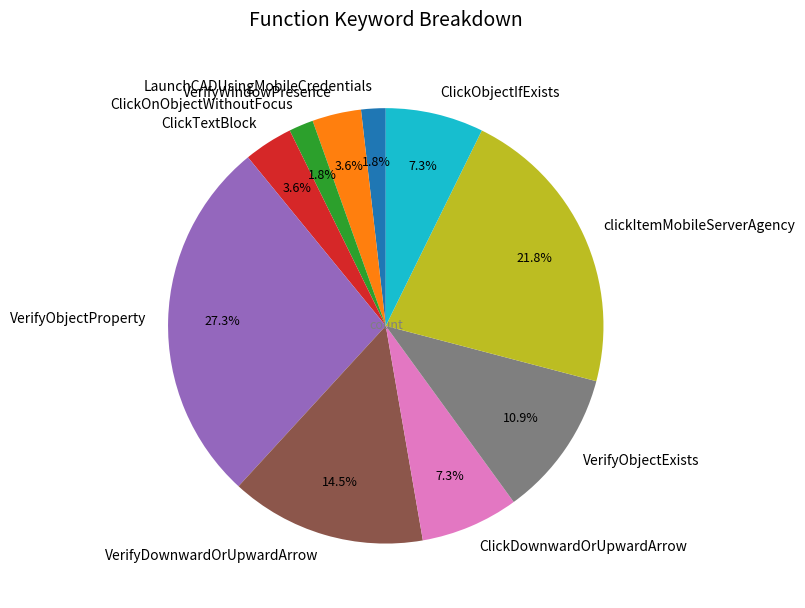

What is the largest slice in the pie chart?

VerifyObjectProperty